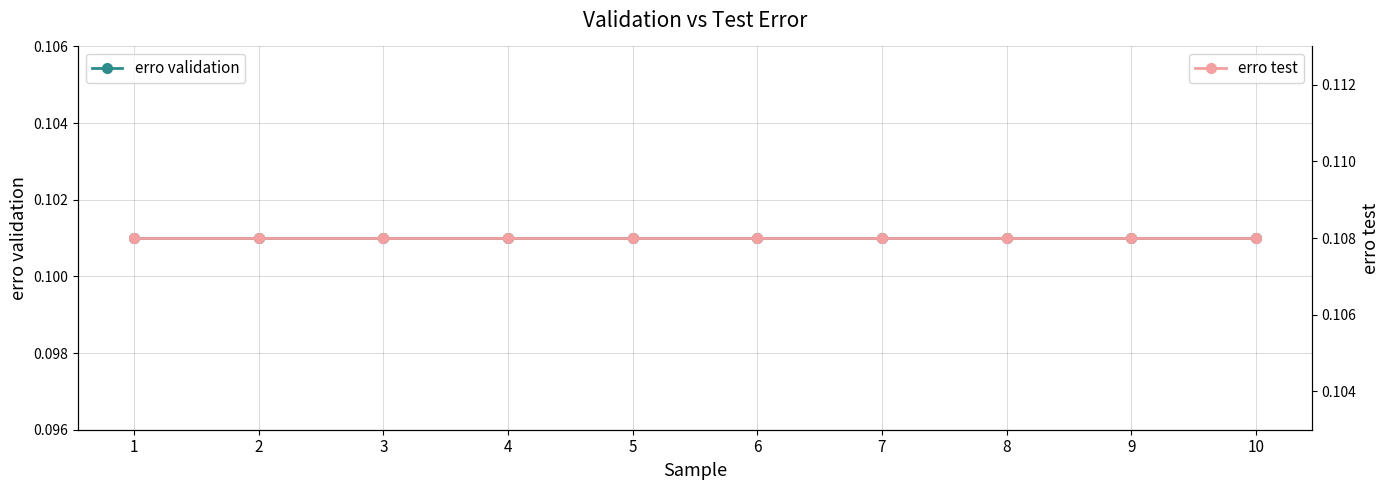

What value does the erro test series have at 9?

0.1